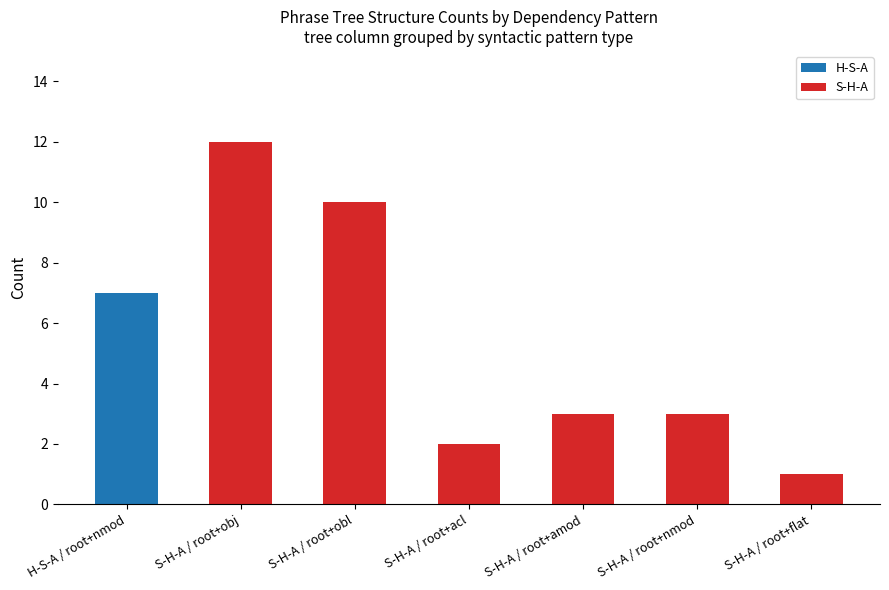

Count the number of categories in the chart.

7